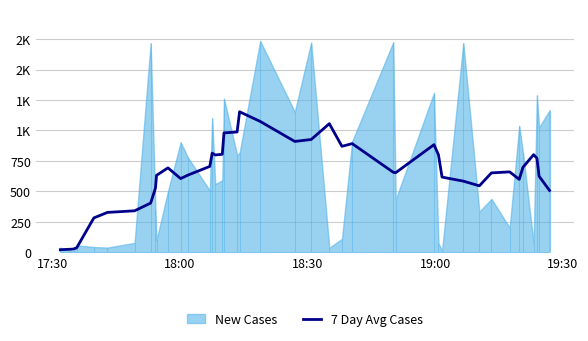

How many values are below 659?

20